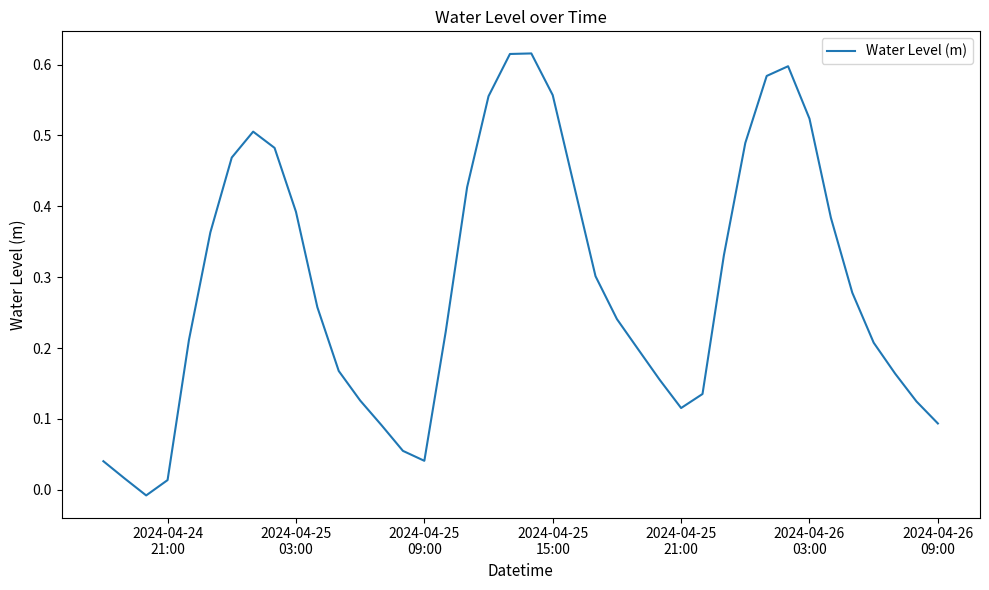

Reading left to right, transcribe all the data shown in this chart.

0.0	0.0	-0.0	0.0	0.2	0.4	0.5	0.5	0.5	0.4	0.3	0.2	0.1	0.1	0.1	0.0	0.2	0.4	0.6	0.6	0.6	0.6	0.4	0.3	0.2	0.2	0.2	0.1	0.1	0.3	0.5	0.6	0.6	0.5	0.4	0.3	0.2	0.2	0.1	0.1